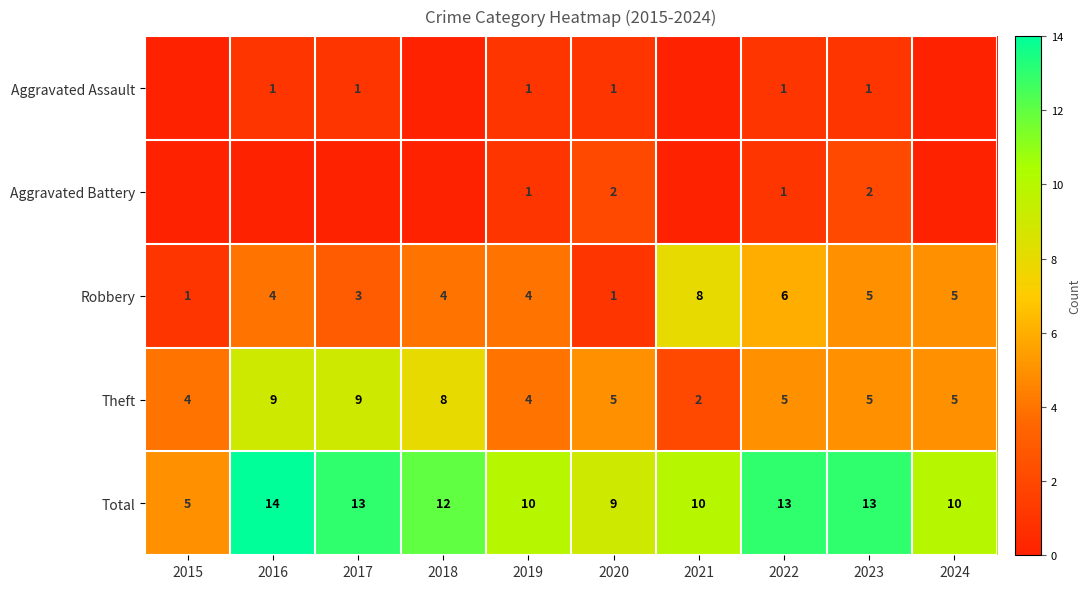

What is the approximate value of Total at 2023?

13